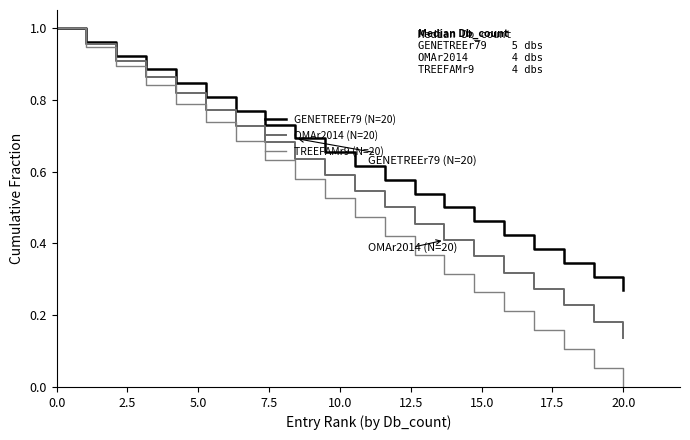

At how many categories does at least one series exceed 0?

20